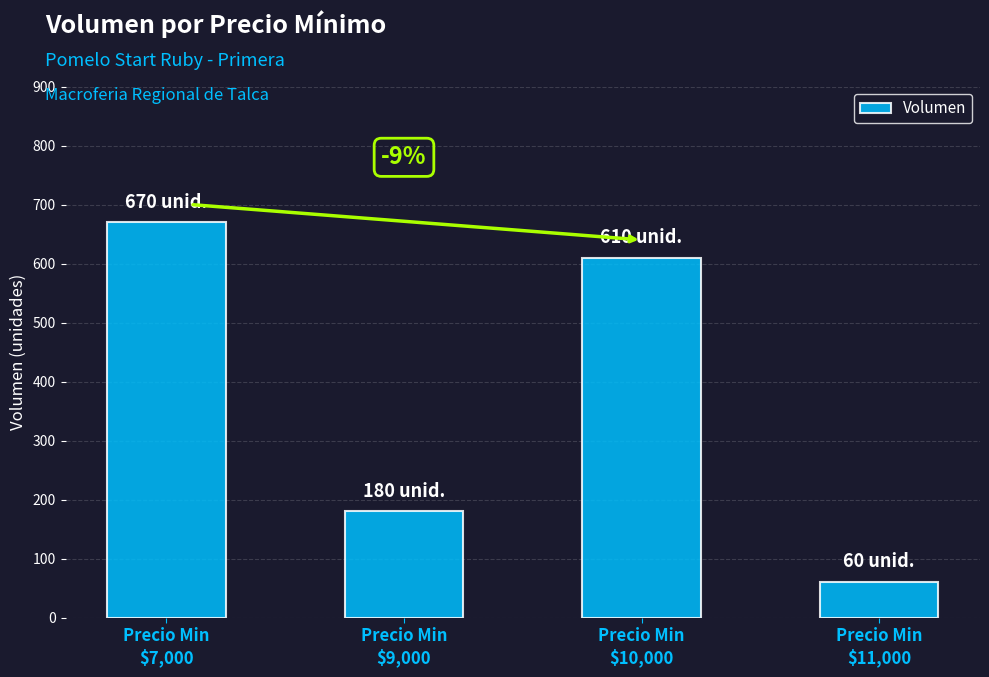

The chart shows a value of 881 at Precio Min
$10,000. True or false?

False